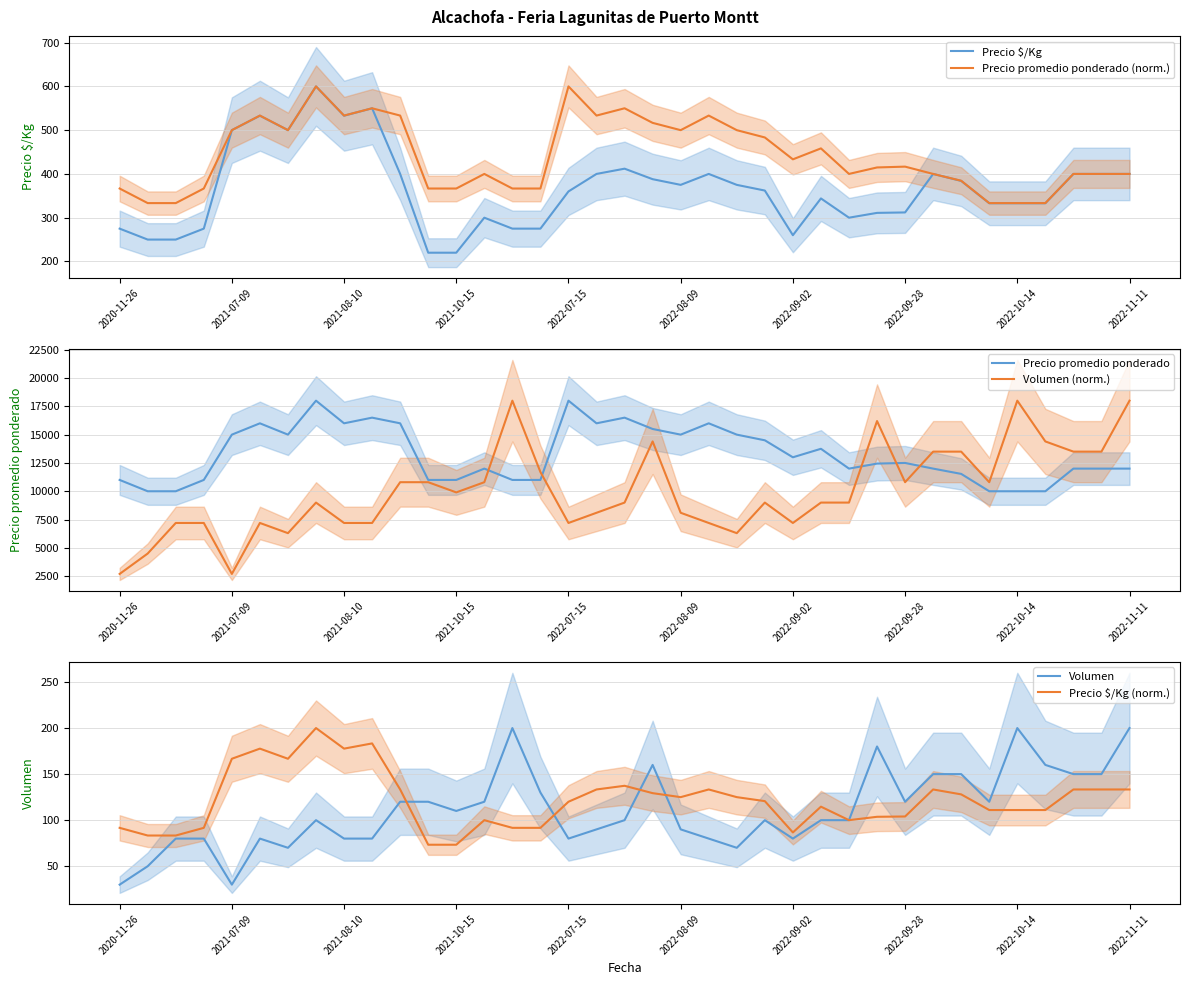

True or false: Precio promedio ponderado and Precio $/Kg cross at least once.

False